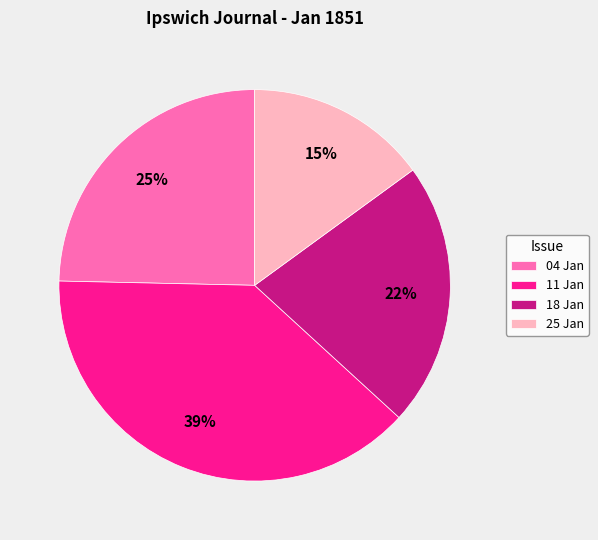

How many slices are in this pie chart?

4